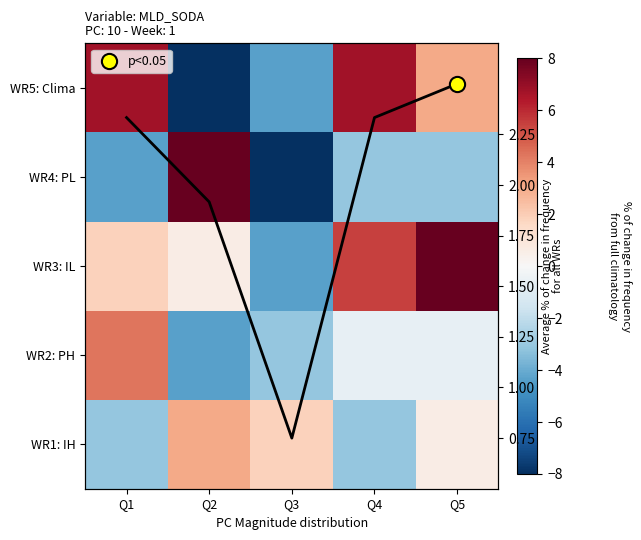

What is the maximum value for WR1: IH?

3.0